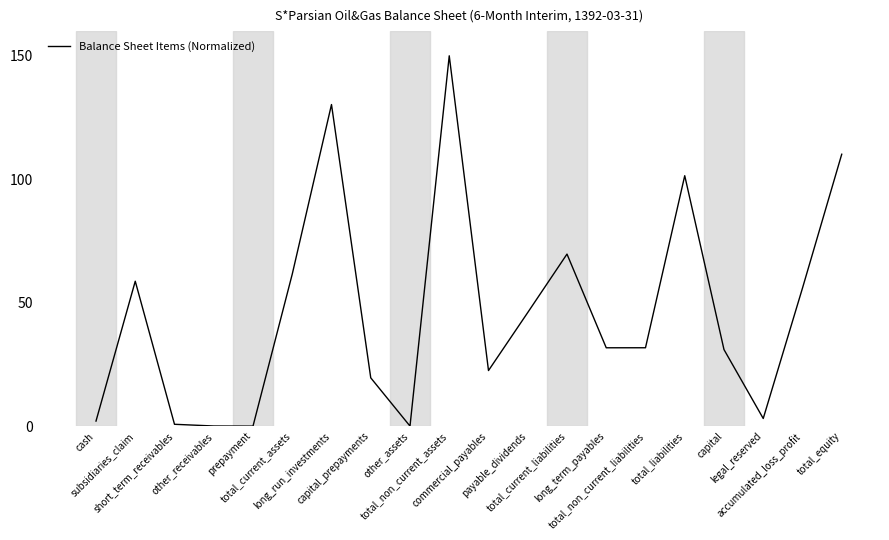

What is the greatest value displayed?

150.0